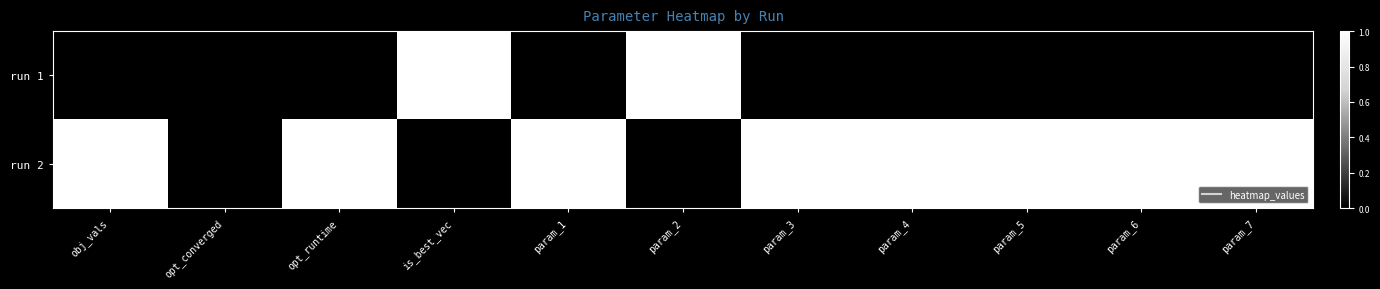

Reading right to left, what are all the values shown in this chart?

run 1: param_7=0	param_6=0	param_5=0	param_4=0	param_3=0	param_2=1	param_1=0	is_best_vec=1	opt_runtime=0	opt_converged=0	obj_vals=0
run 2: param_7=1	param_6=1	param_5=1	param_4=1	param_3=1	param_2=0	param_1=1	is_best_vec=0	opt_runtime=1	opt_converged=0	obj_vals=1